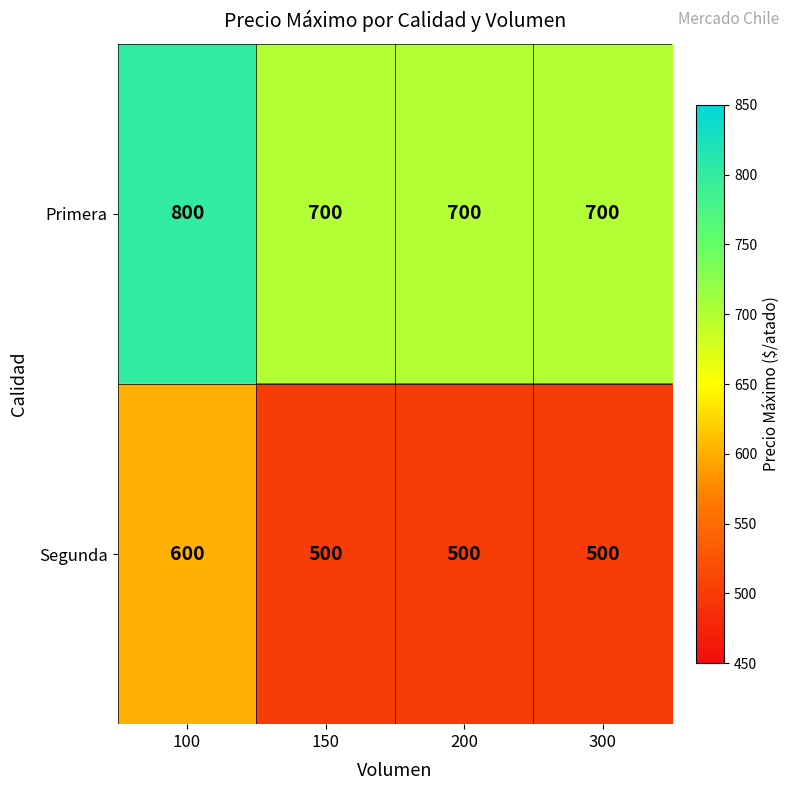

Rank the series at 300 from lowest to highest value.

Segunda, Primera